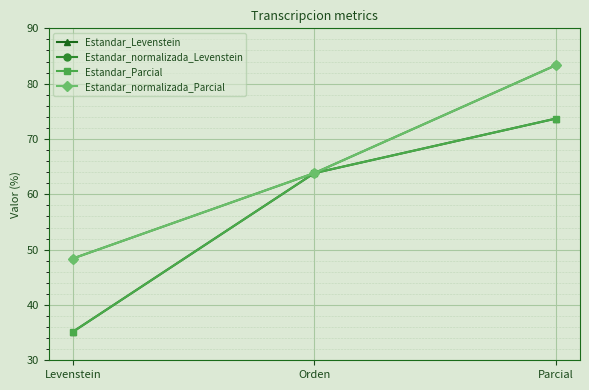

Which label corresponds to the smallest value in the chart?

Levenstein